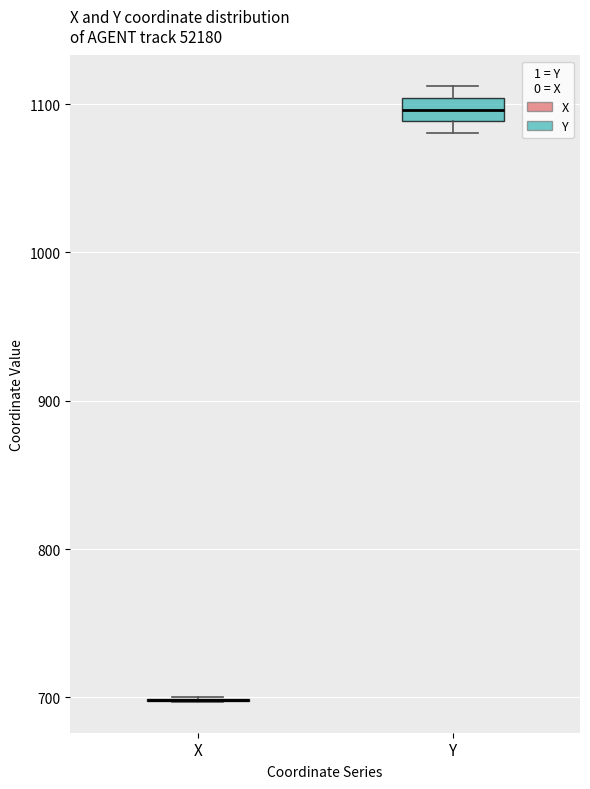

Reading left to right, read every box against the y-axis: the position of its median line, the range the box covers, and the ends of its whiskers. The values are not printed on the chart, so give them approximately, as read against the axis.

X: box collapsed to a line at 700, whiskers 700 to 700
Y: median 1100 (inside the box), box 1090 to 1100, whiskers 1080 to 1110